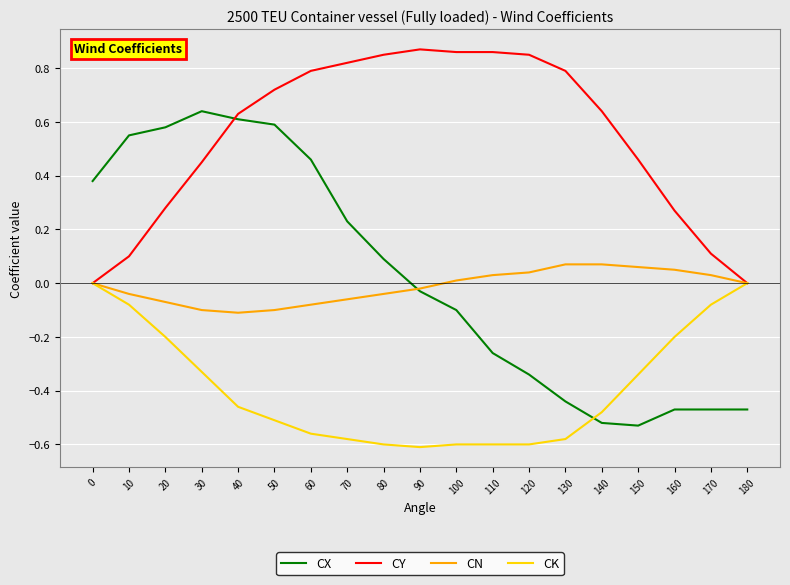

How many lines are shown in the chart?

4